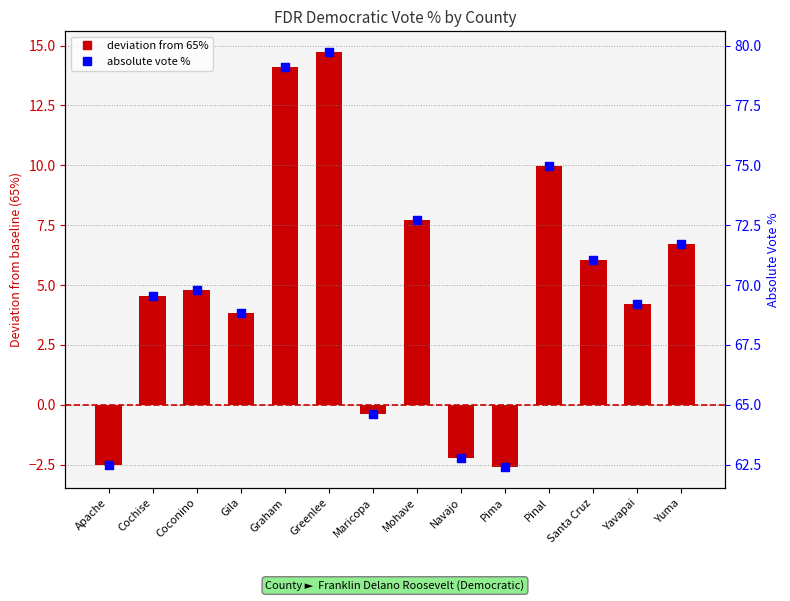

Is the value of Vote % (absolute) at Apache greater than the value of Vote % at Graham?

Yes